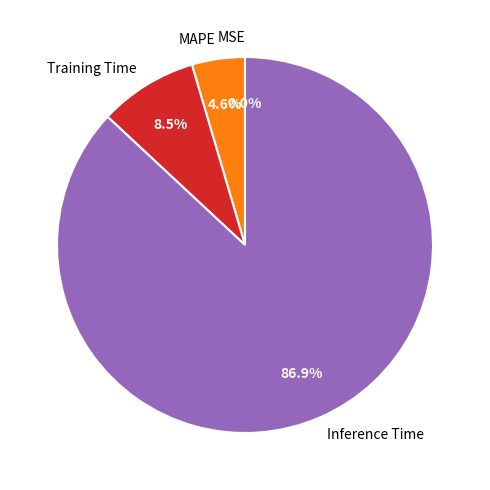

Which category has the biggest portion of the pie?

Inference Time